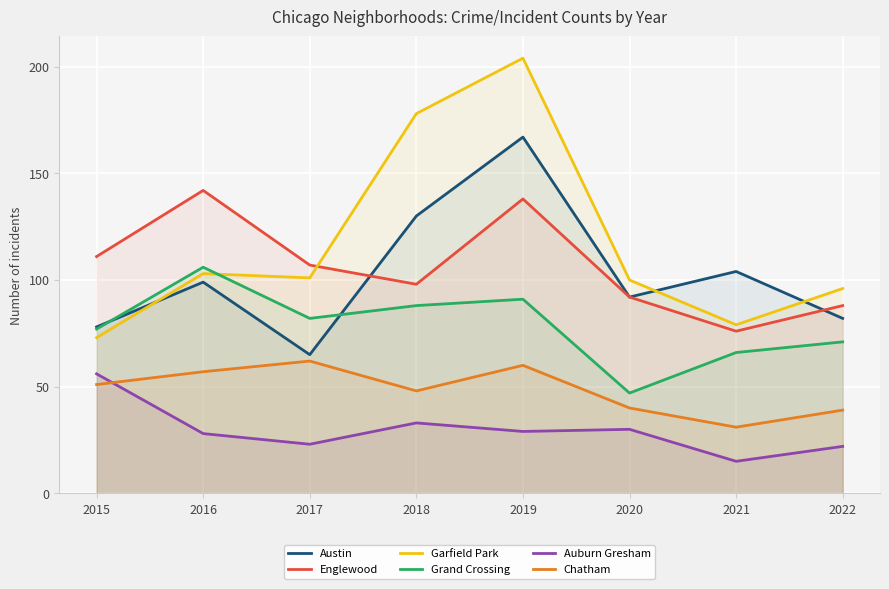

Between which two adjacent categories do Garfield Park and Austin first intersect?

2015 and 2016